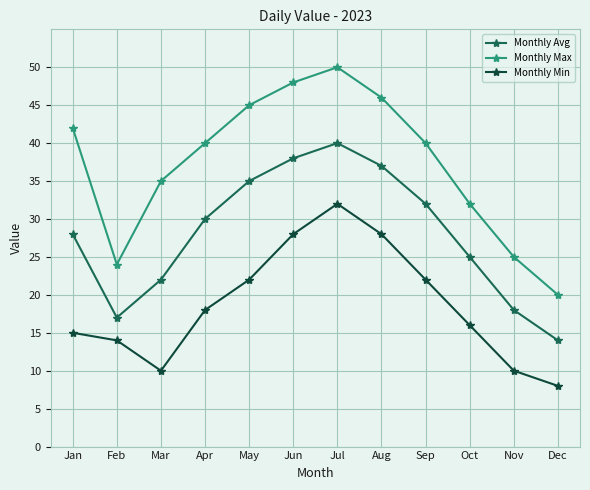

What is the total value across all series at Jul?

122